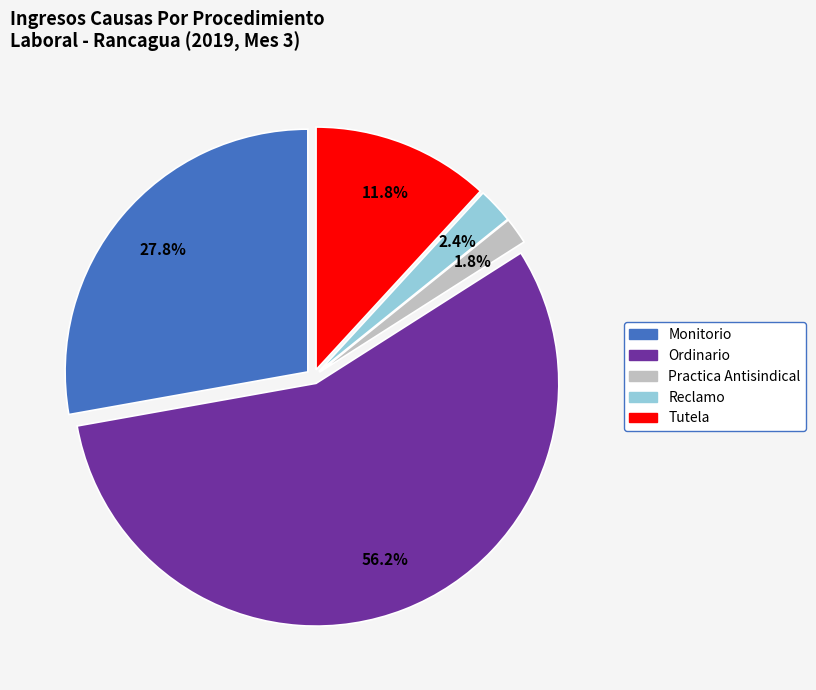

Approximately how many times larger is the value at Reclamo compared to Practica Antisindical?

1.3